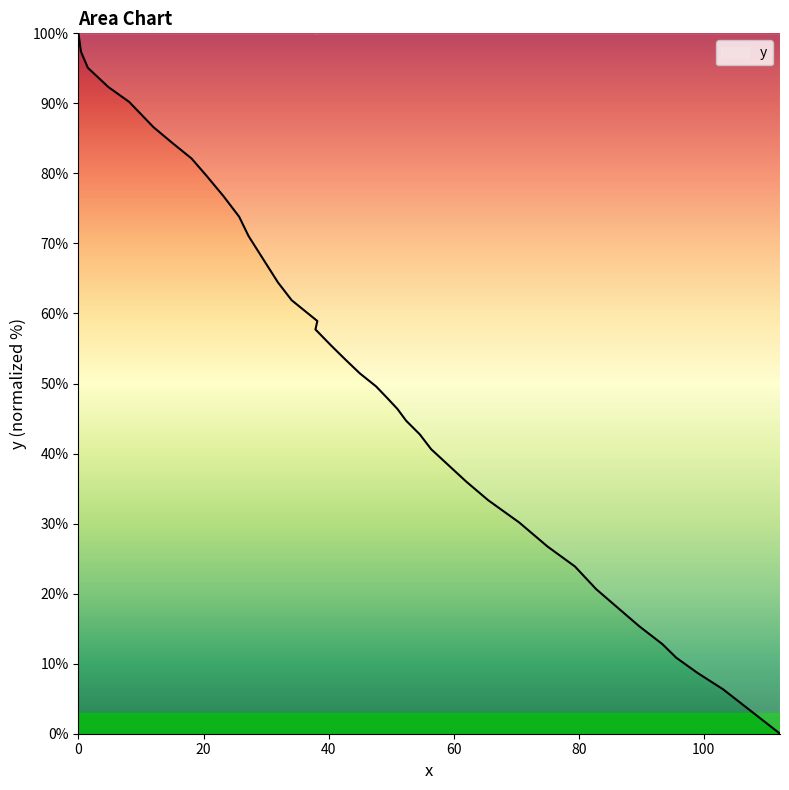

True or false: the data shows 38.2 at 37.9.

False